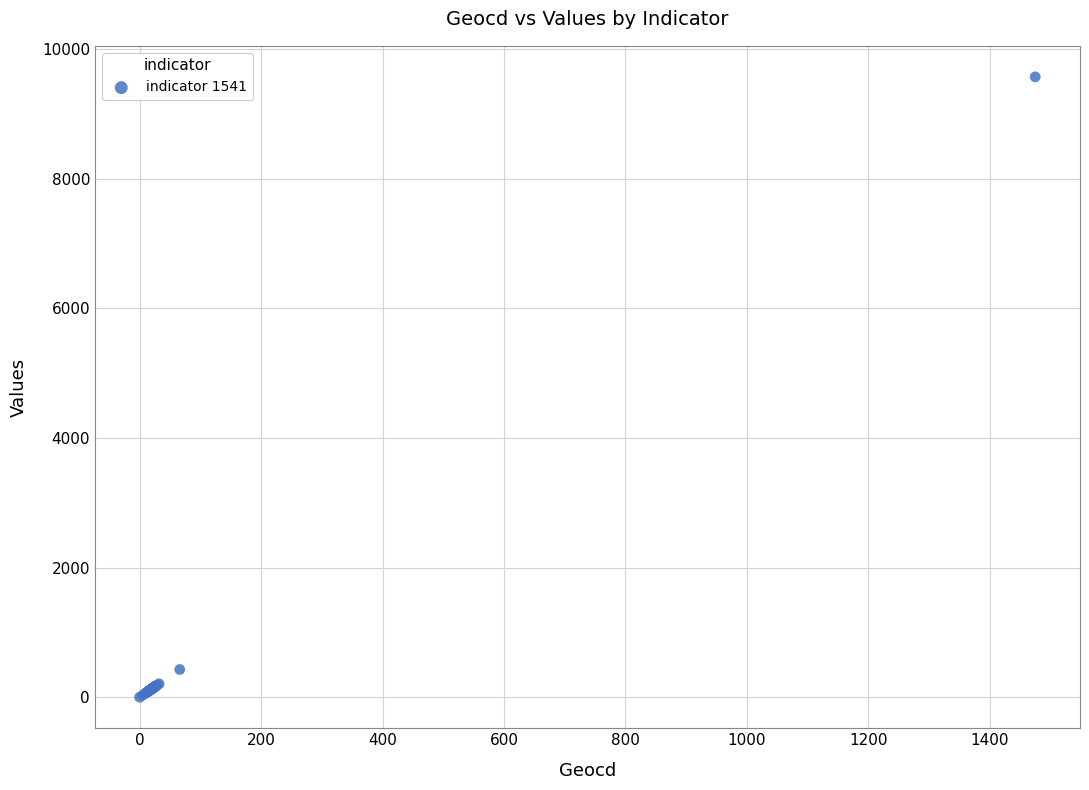

What Y value in the scatter plot is closest to 4785?

428